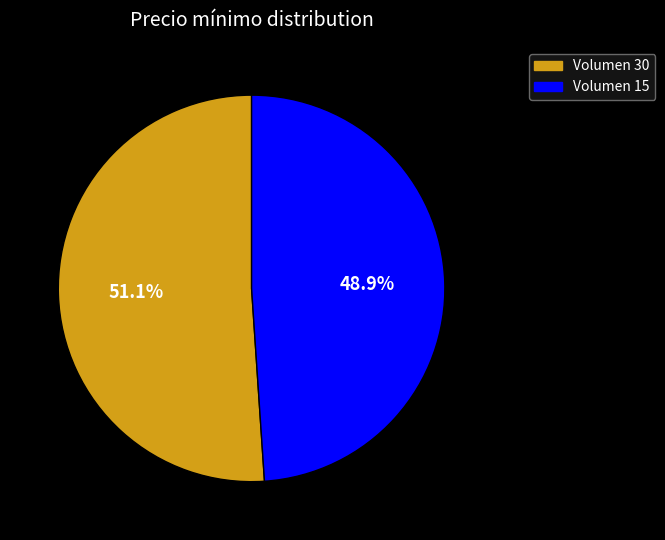

To the nearest percent, what portion does Volumen 30 represent?

51%